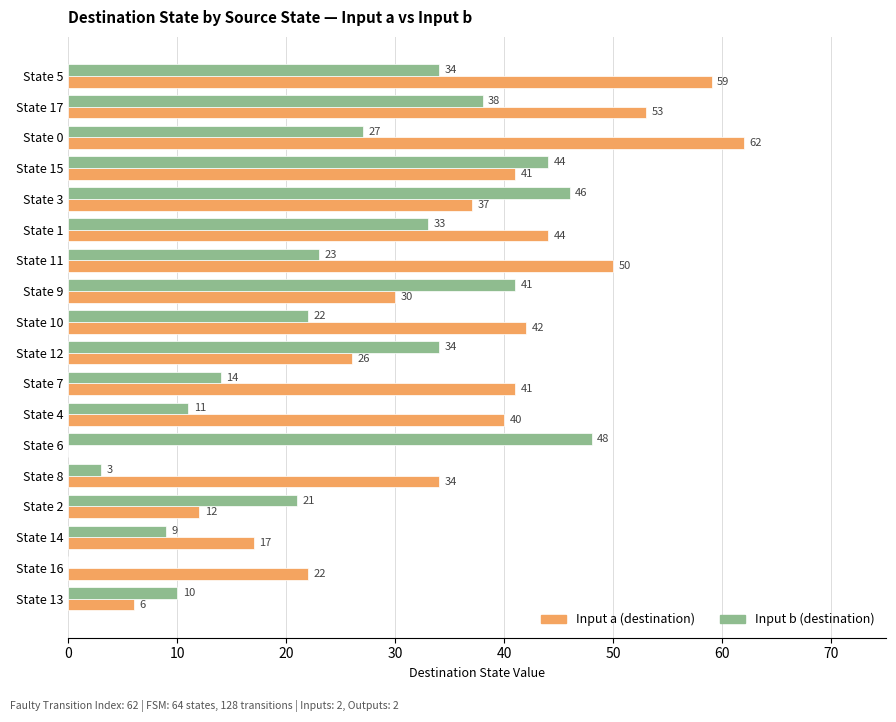

Which category has the highest value in the Input a (destination) series?

State 0